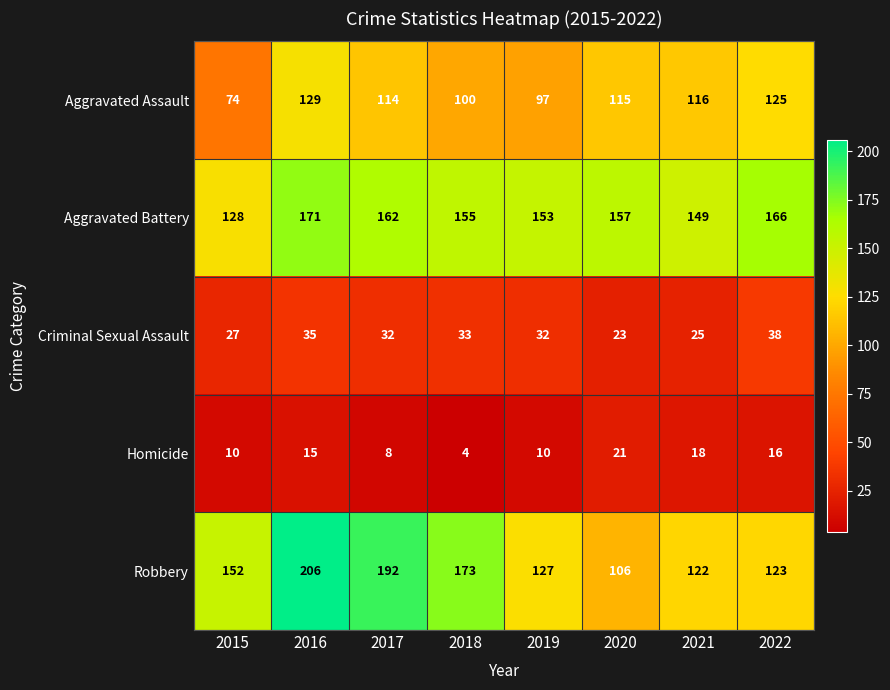

True or false: Aggravated Battery has a value of 155 at 2018.

True